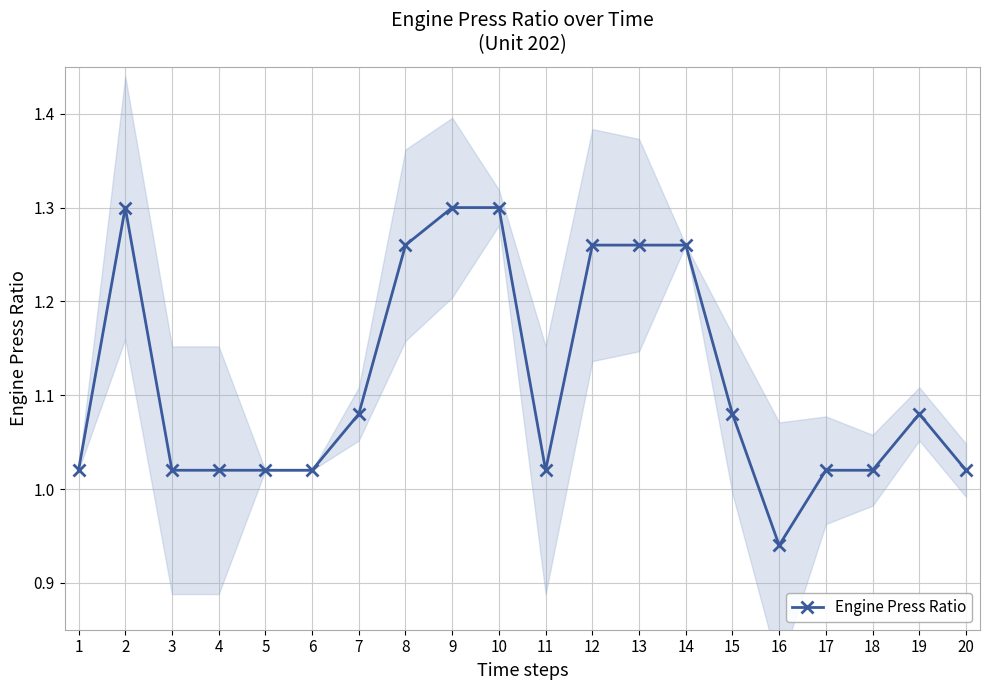

What is the value of the 18th point from the left?

1.0